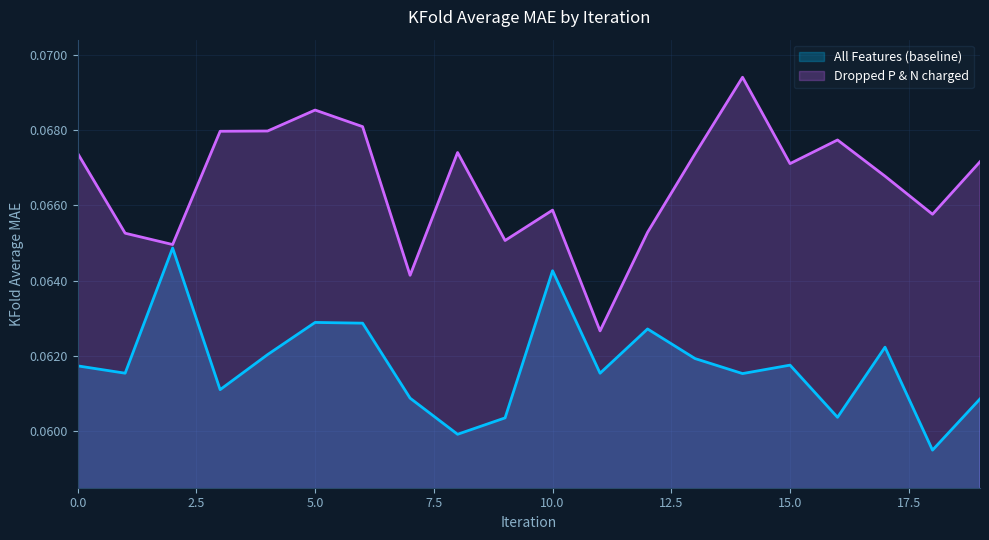

Where is the first local minimum for Dropped P & N charged?

2